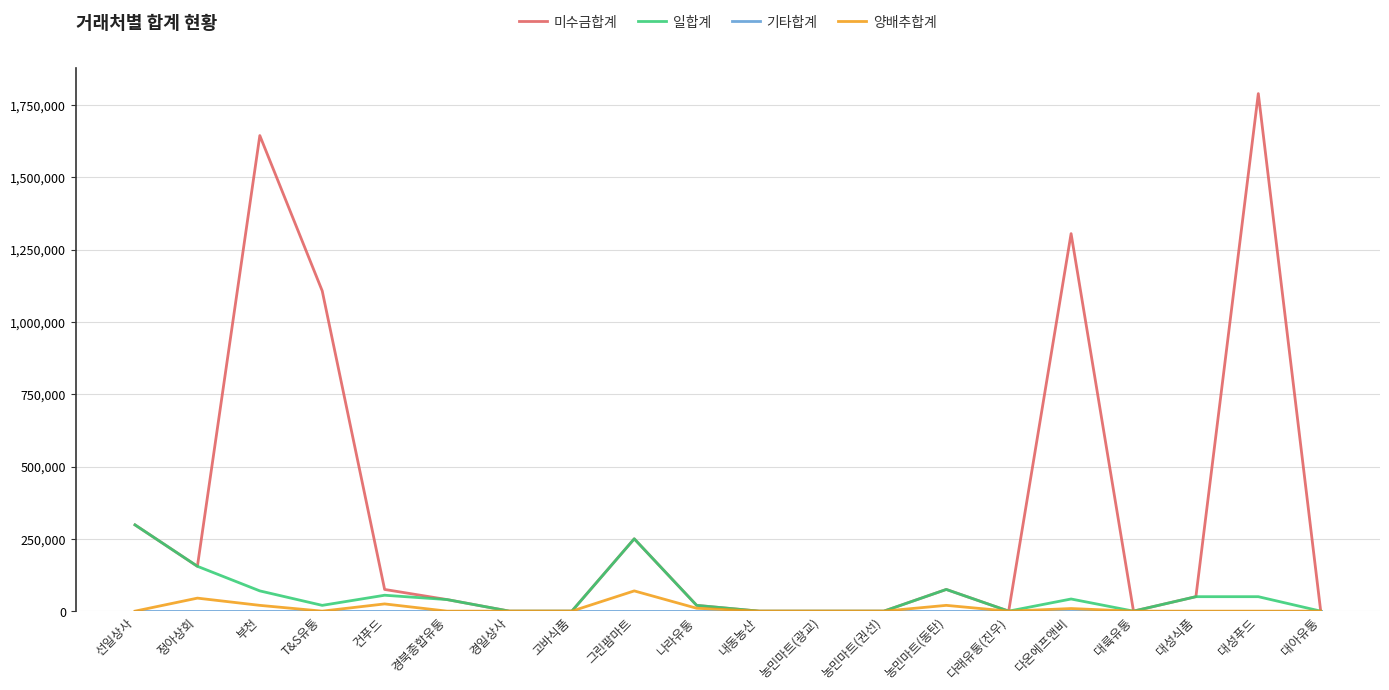

How many lines are shown in the chart?

4